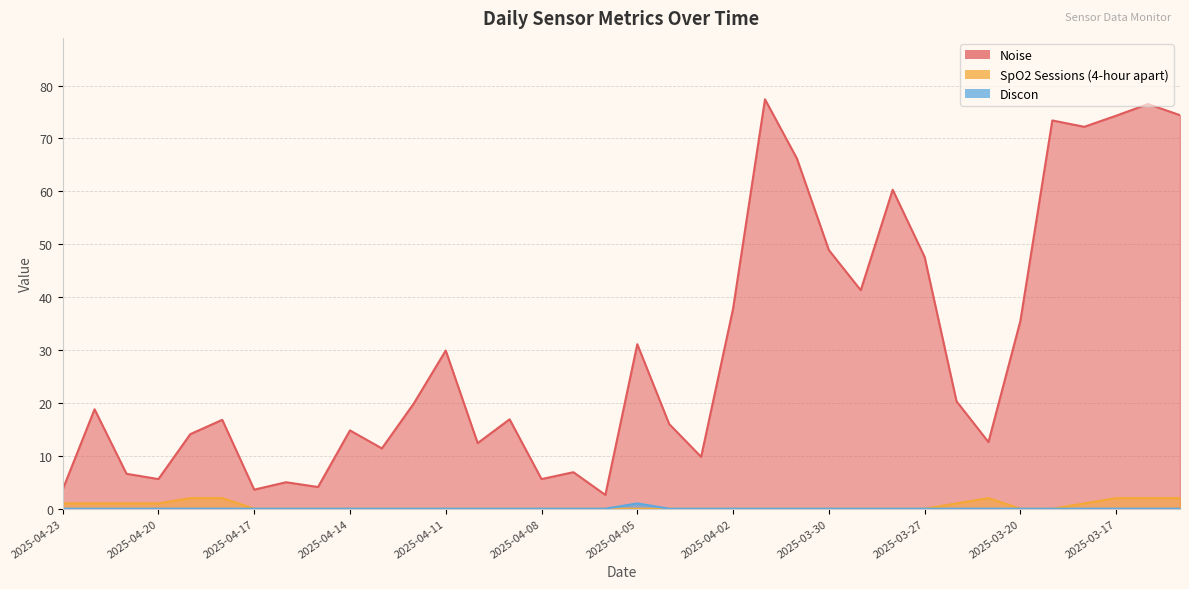

What is the value of the Noise point at the 13th from the left?

29.9